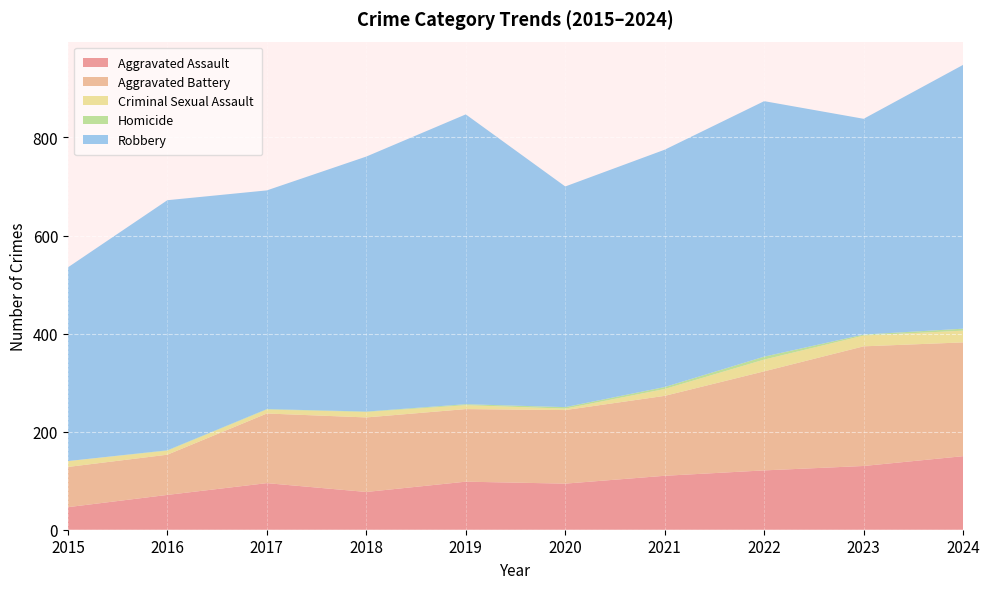

Reading left to right, list all the values displayed in this chart.

Aggravated Assault: 2015=46	2016=71	2017=95	2018=77	2019=98	2020=94	2021=110	2022=121	2023=130	2024=150
Aggravated Battery: 2015=82	2016=82	2017=142	2018=152	2019=148	2020=150	2021=163	2022=202	2023=244	2024=232
Criminal Sexual Assault: 2015=12	2016=8	2017=8	2018=11	2019=8	2020=3	2021=14	2022=24	2023=22	2024=24
Homicide: 2015=0	2016=1	2017=1	2018=1	2019=2	2020=3	2021=4	2022=6	2023=2	2024=4
Robbery: 2015=395	2016=510	2017=446	2018=520	2019=591	2020=450	2021=484	2022=521	2023=440	2024=538